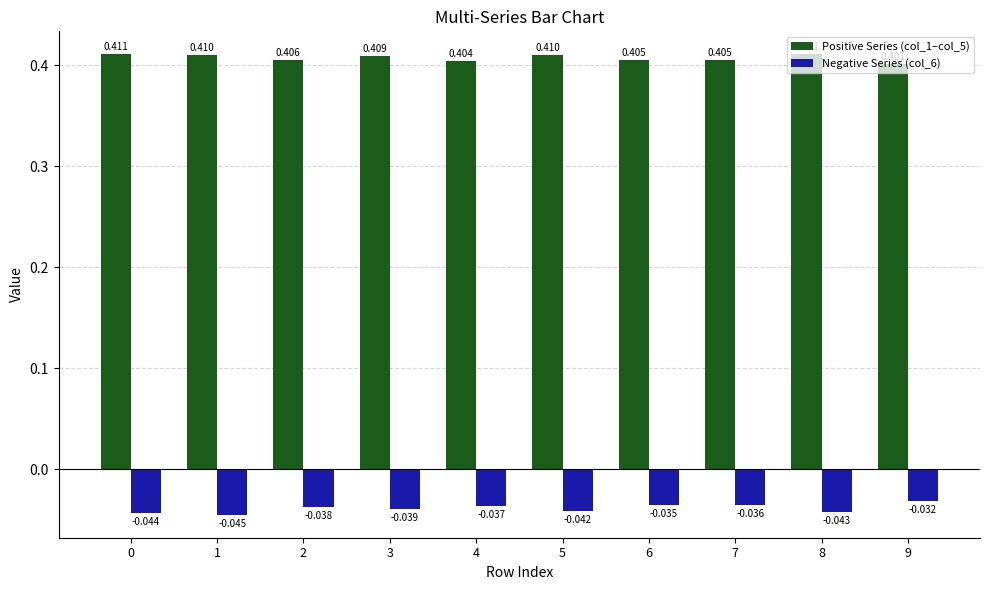

How many bars are there in total?

20